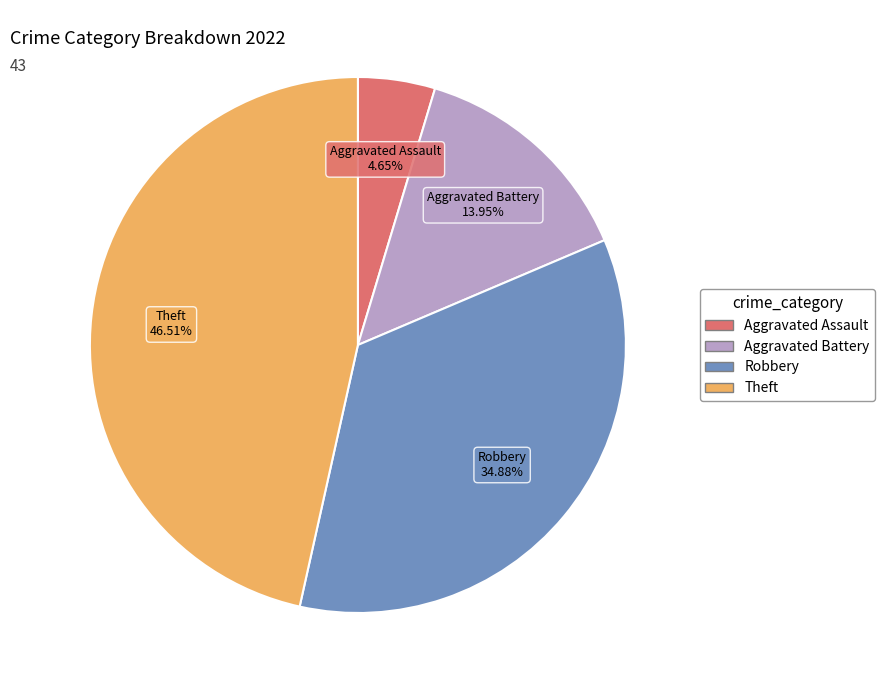

How many segments does this pie chart have?

4